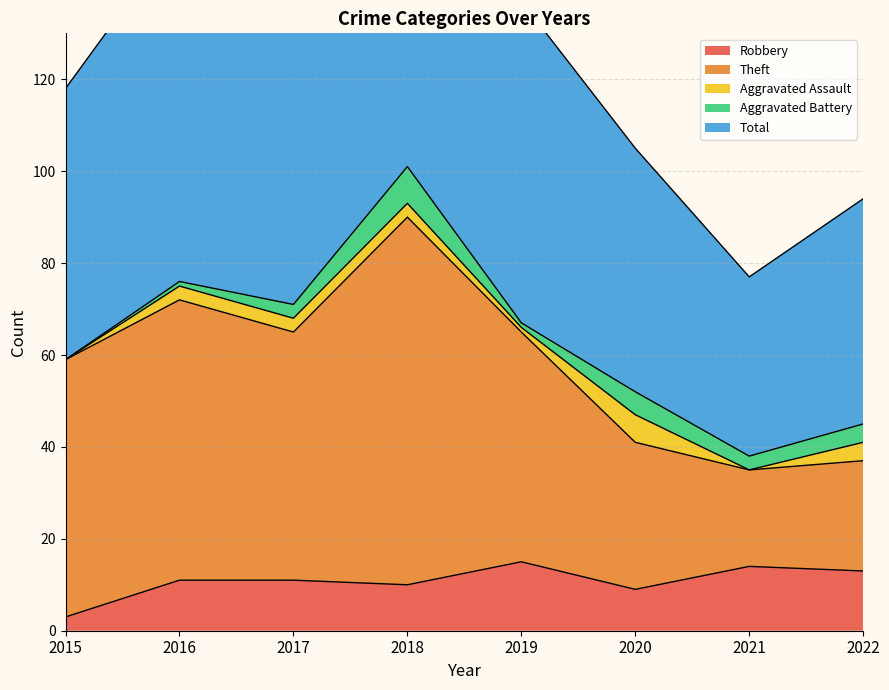

The value of Robbery at 2019 is 15. True or false?

True